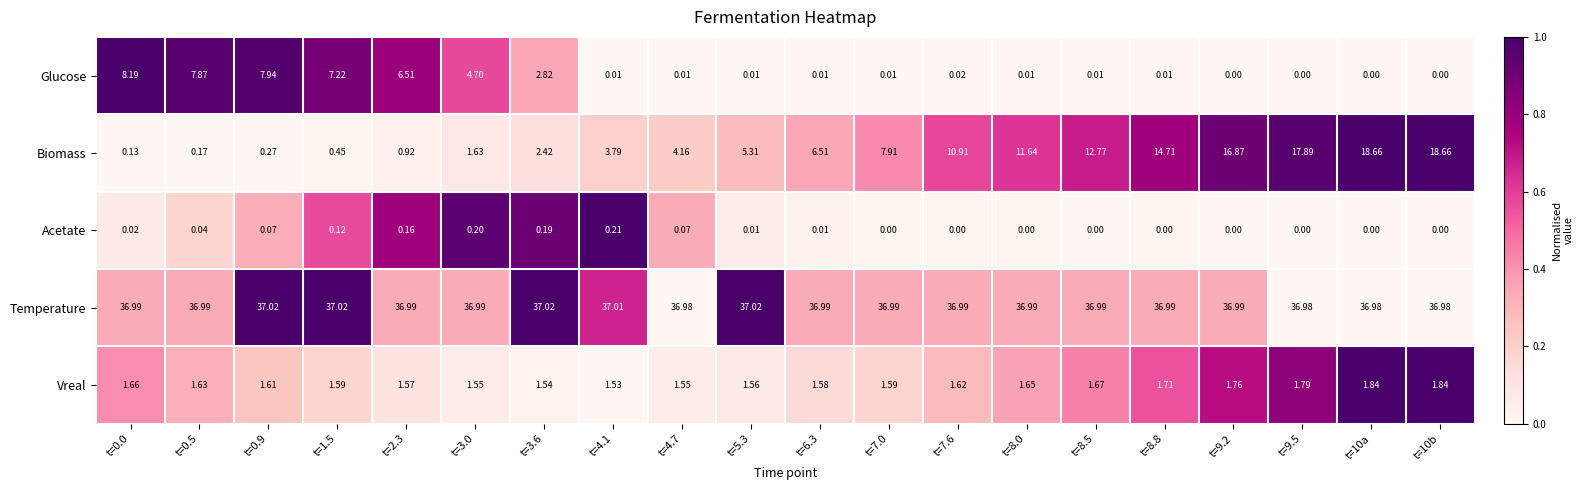

What is the difference between the highest and lowest values at t=9.2?

37.0